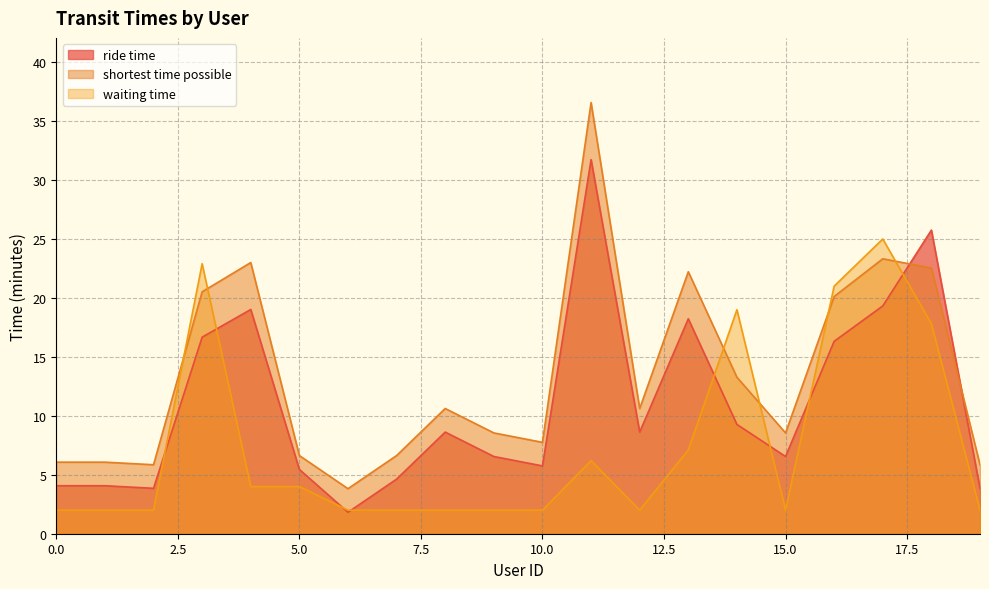

Reading left to right, list all the values displayed in this chart.

ride time: 0=4.1	1=4.1	2=3.9	3=16.7	4=19.0	5=5.5	6=1.8	7=4.6	8=8.6	9=6.5	10=5.8	11=31.7	12=8.6	13=18.2	14=9.3	15=6.5	16=16.3	17=19.3	18=25.8	19=3.9
shortest time possible: 0=6.1	1=6.1	2=5.8	3=20.5	4=23.0	5=6.6	6=3.8	7=6.6	8=10.6	9=8.6	10=7.8	11=36.6	12=10.6	13=22.2	14=13.3	15=8.6	16=20.1	17=23.3	18=22.5	19=5.8
waiting time: 0=2.0	1=2.0	2=2.0	3=22.9	4=4.0	5=4.0	6=2.0	7=2.0	8=2.0	9=2.0	10=2.0	11=6.2	12=2.0	13=7.1	14=19.0	15=2.0	16=21.0	17=25.0	18=17.8	19=2.0